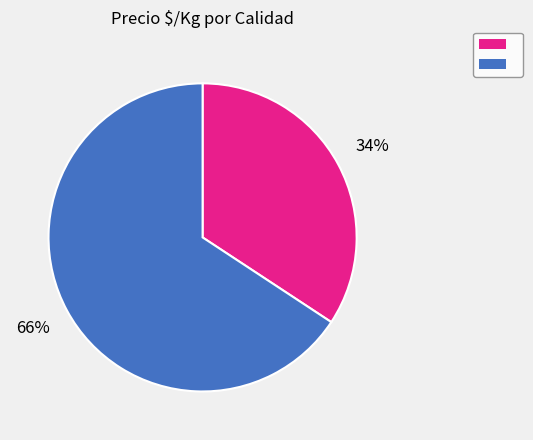

Does any single category account for the majority?

Yes